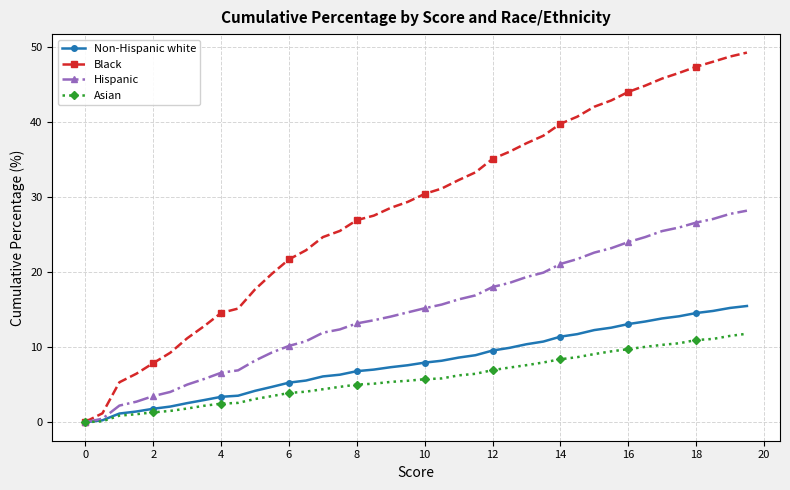

Rank the series by their maximum value, from lowest to highest.

Asian, Non-Hispanic white, Hispanic, Black